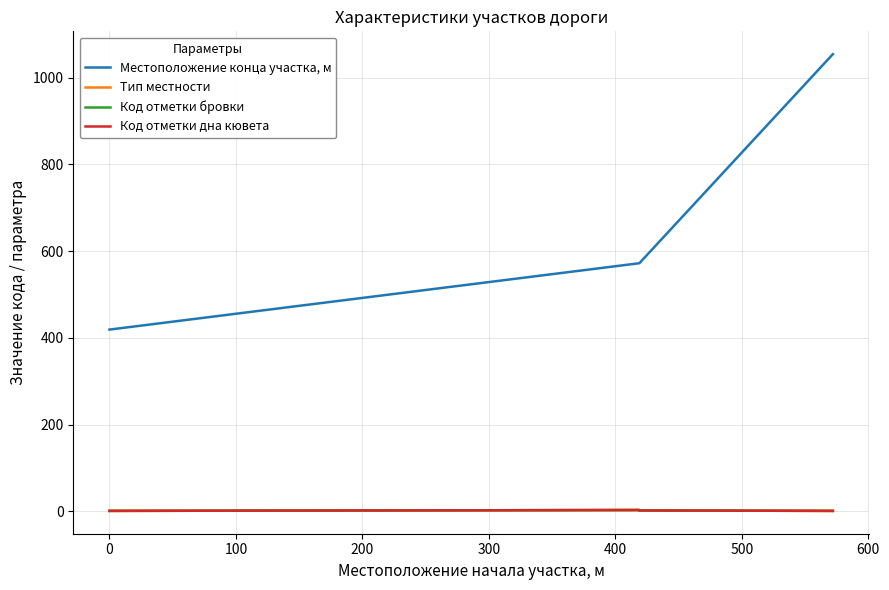

True or false: Код отметки бровки has more than 2 points higher than both neighbors.

False